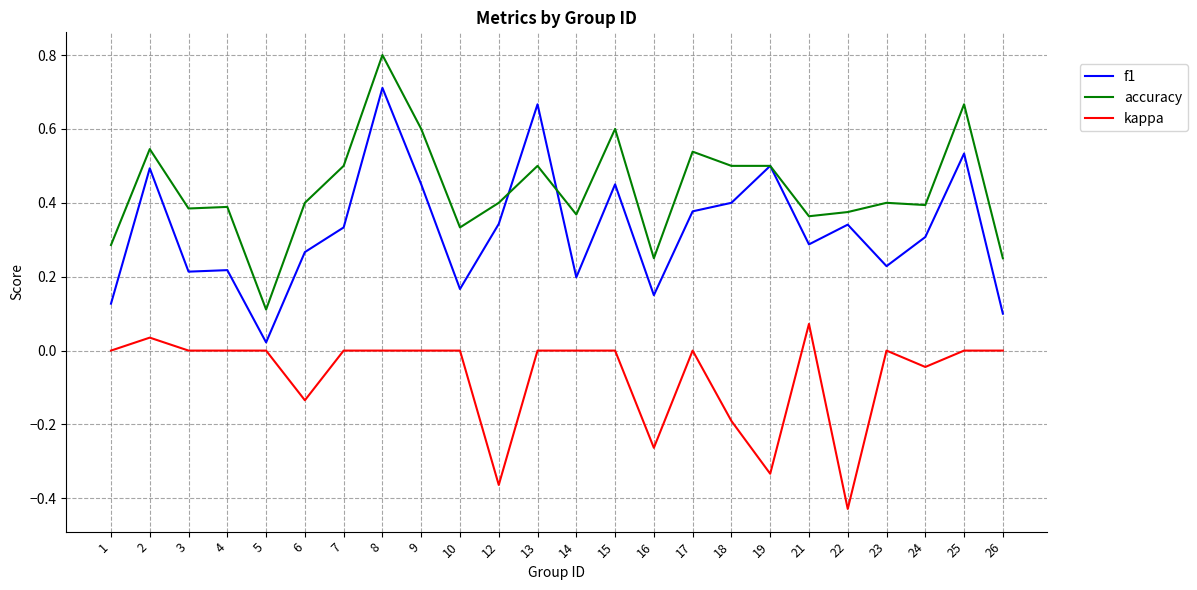

Which series changed the most between 6 and 8?

f1